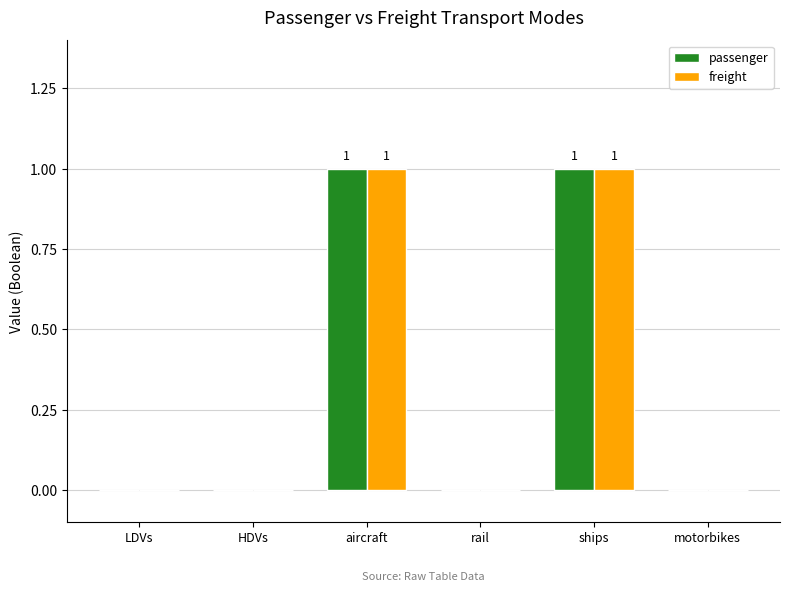

Reading left to right, what are all the values shown in this chart?

passenger: 0	0	1	0	1	0
freight: 0	0	1	0	1	0